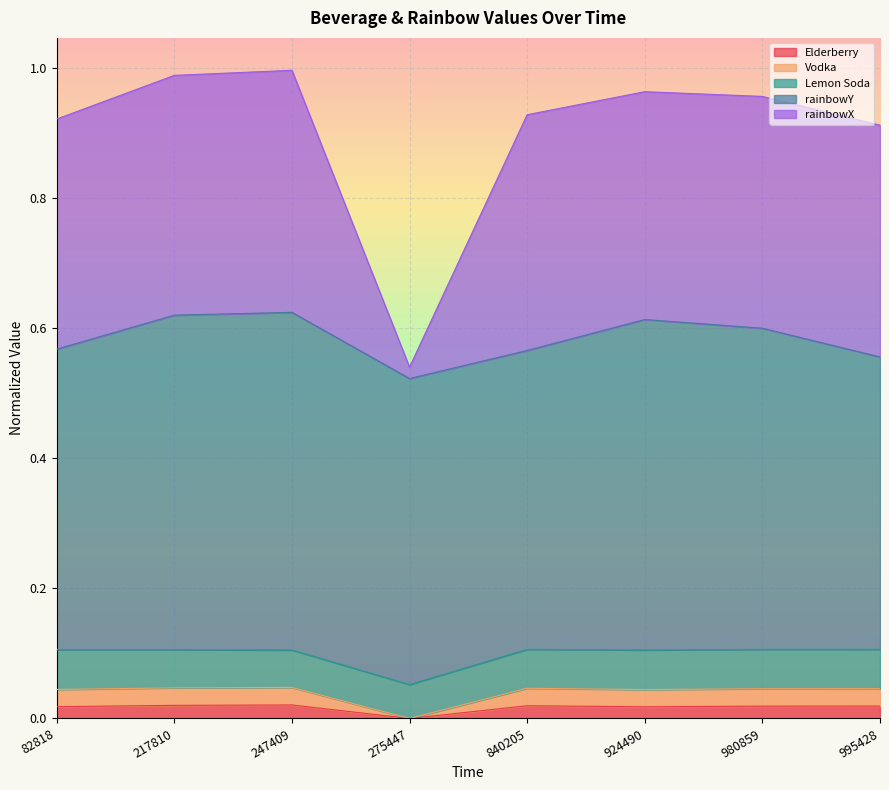

In Vodka, how many points are lower than both neighbors (excluding endpoints)?

2